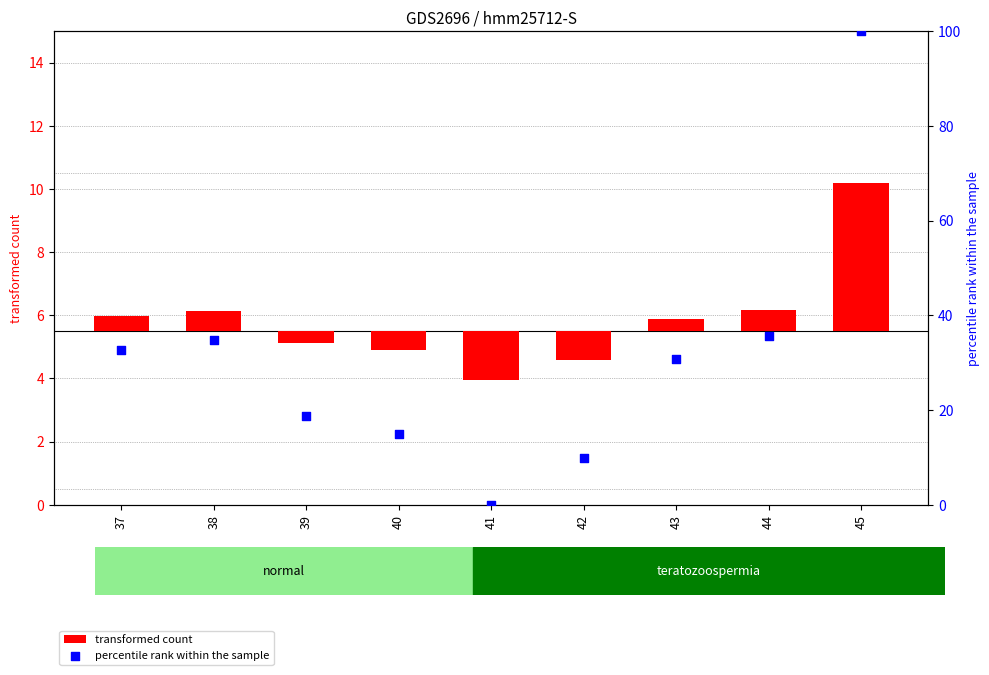

Which series reaches the minimum Y coordinate?

transformed count